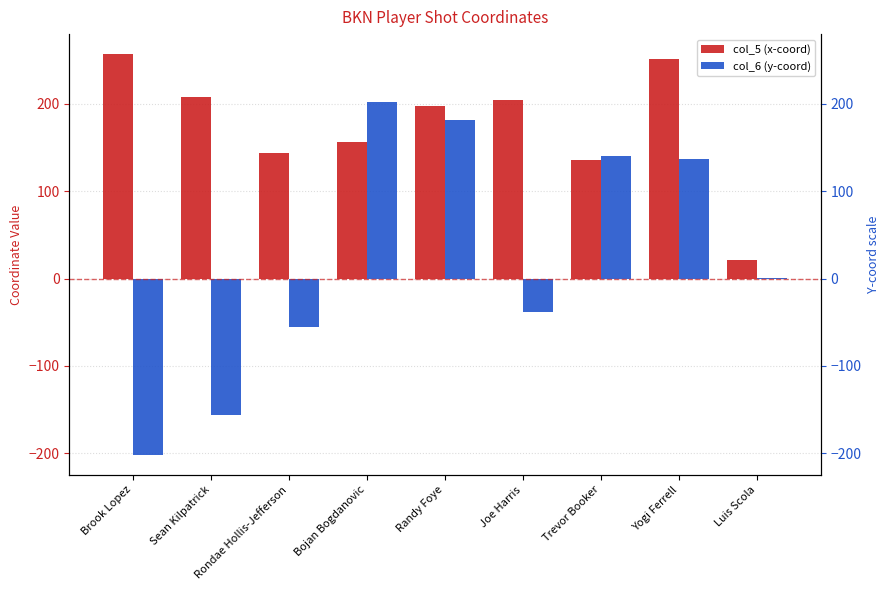

Between Bojan Bogdanovic and Luis Scola, which is larger?

Bojan Bogdanovic